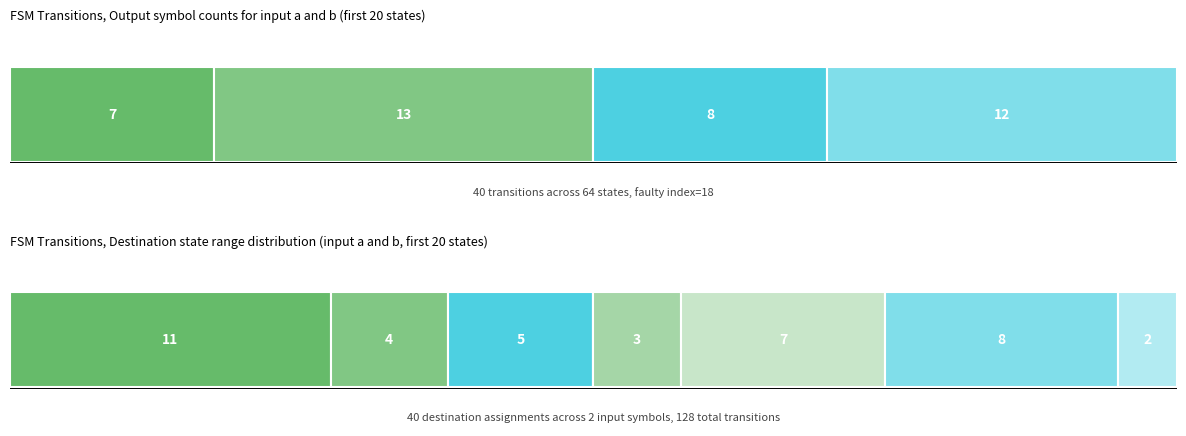

Between 14 and 15, which is larger?

15